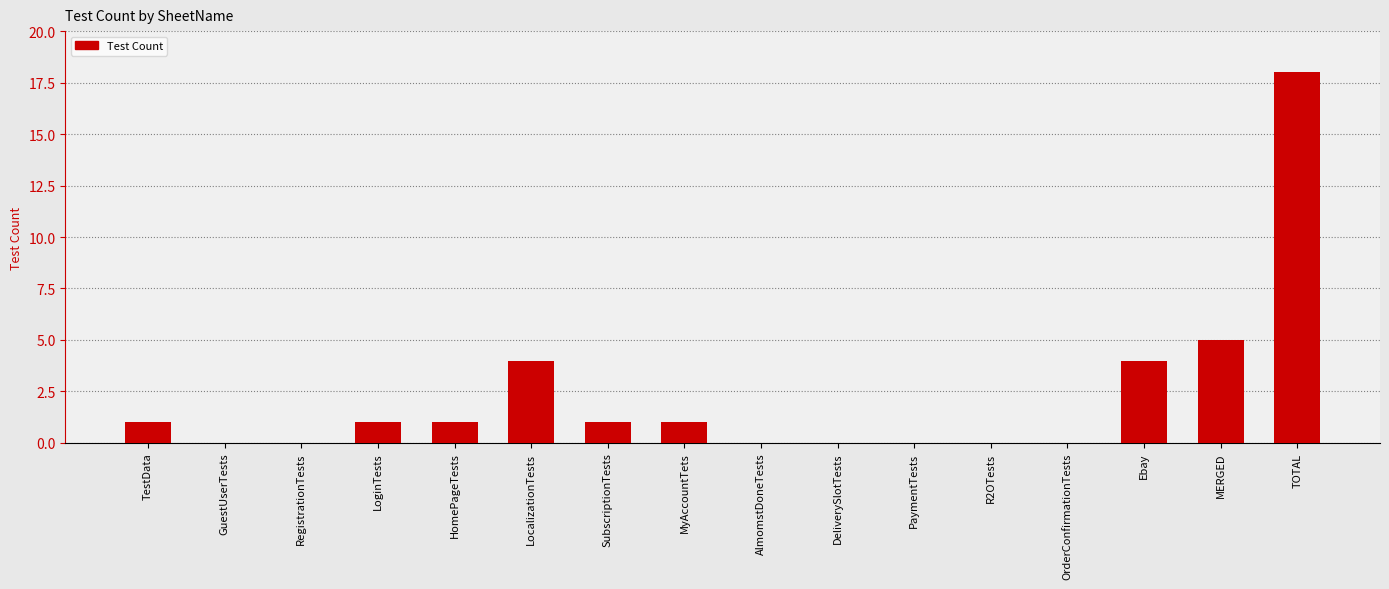

What value does the data have at TOTAL?

18